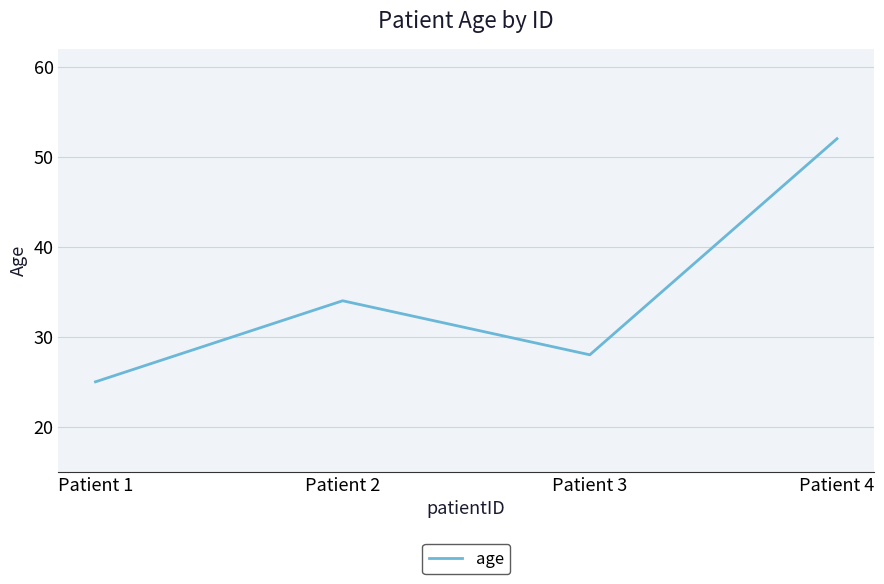

Is it true that the value at Patient 4 is 85?

False